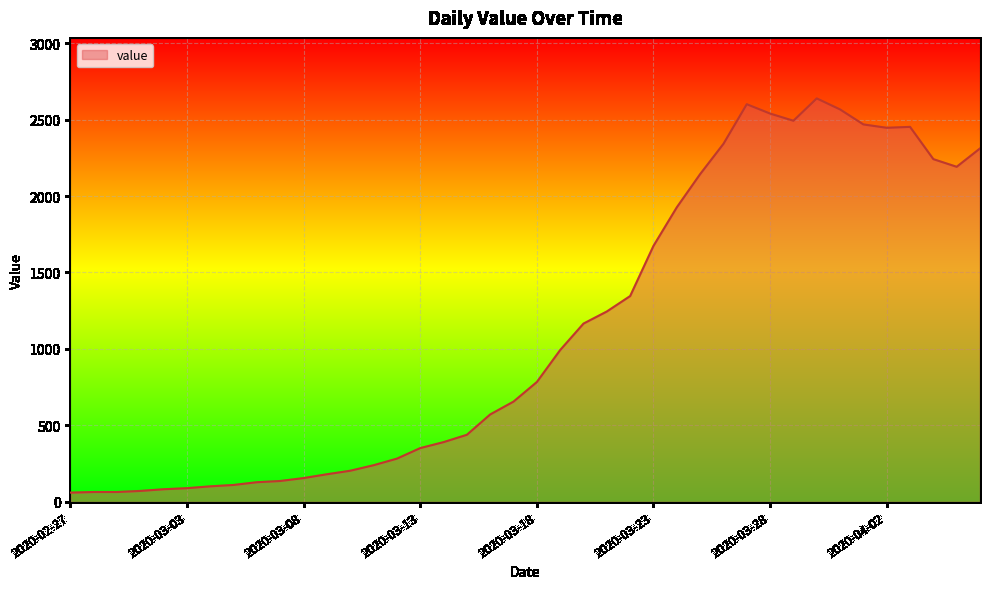

What is the smallest value displayed?

61